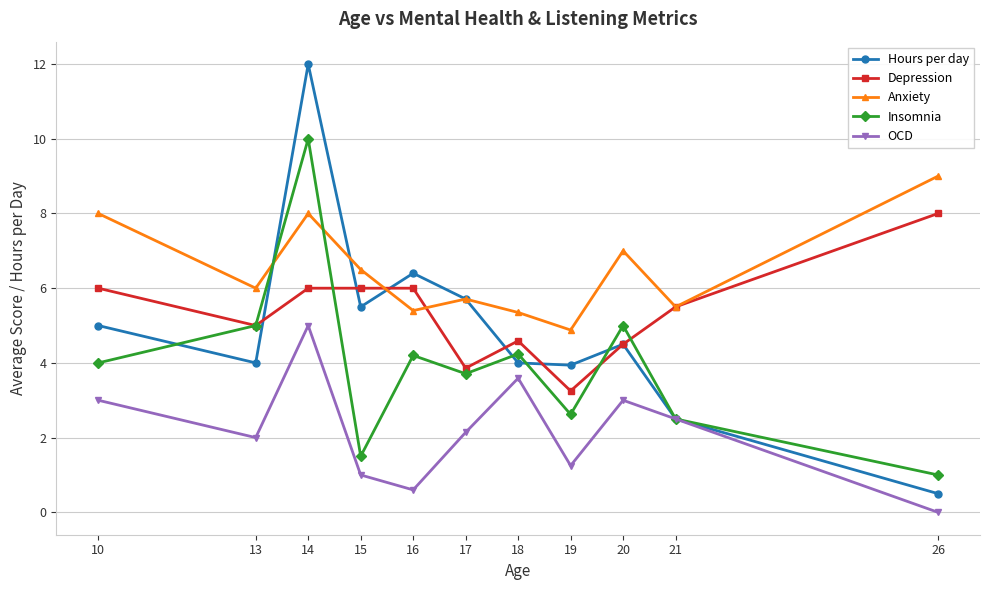

What is the approximate value of Insomnia at 18?

4.2